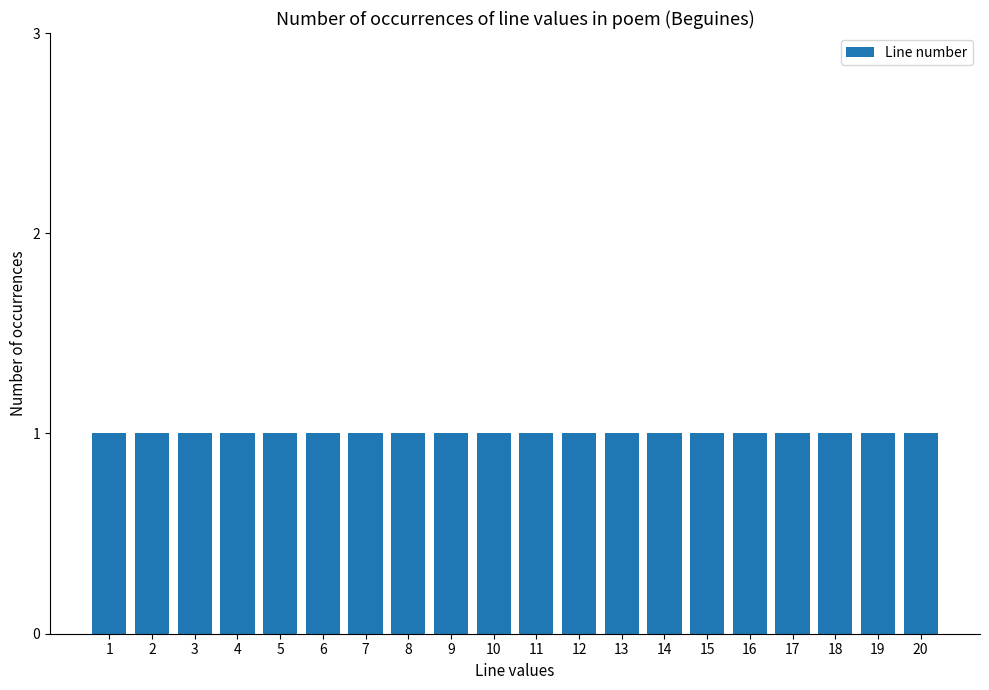

Where is the data nearest to the value 10?

10